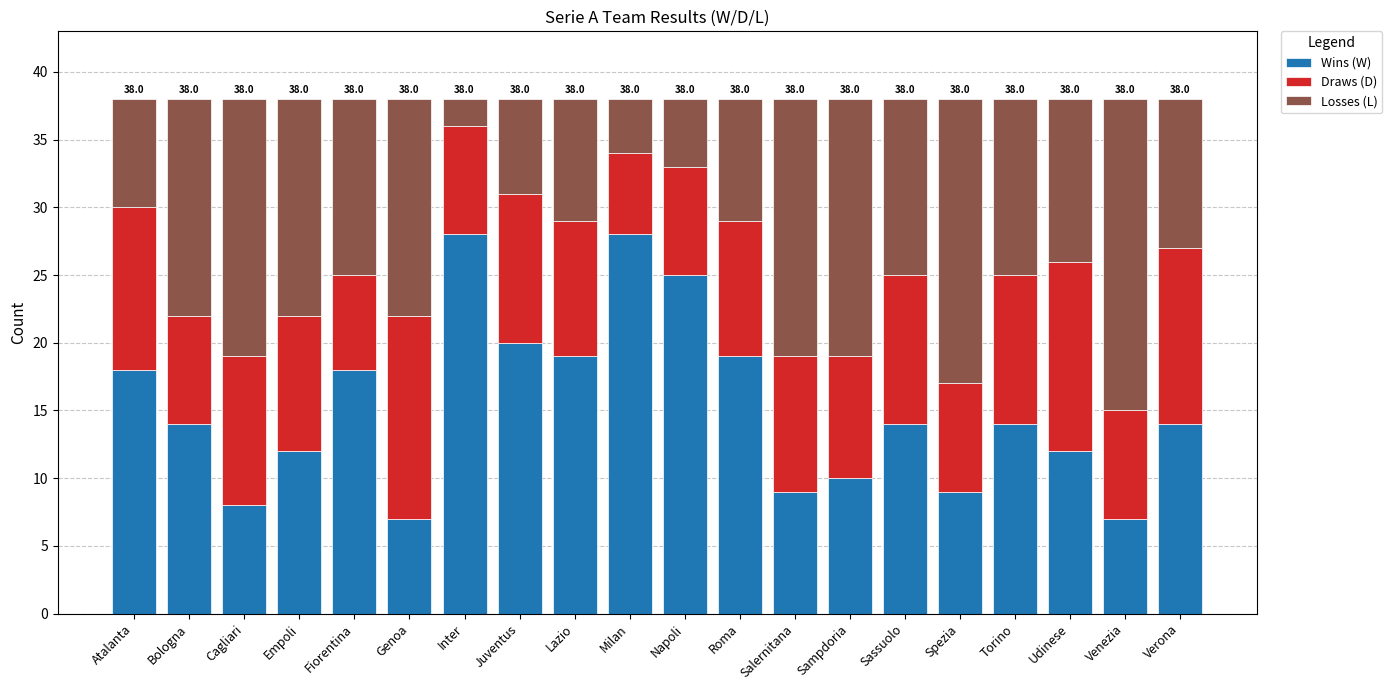

Count the number of data series in this chart.

3